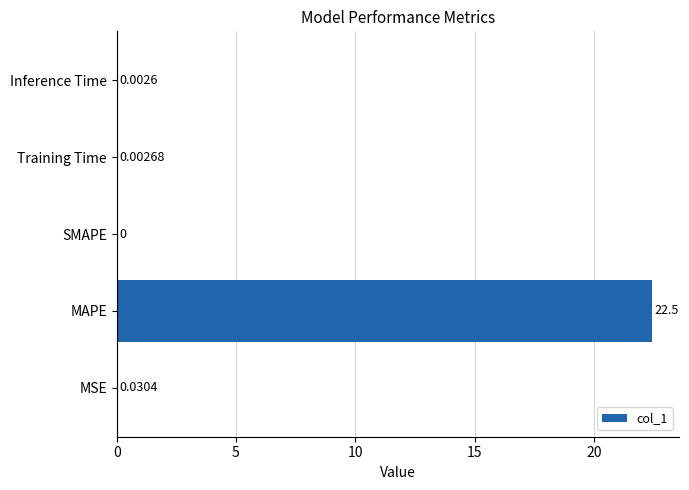

What is the change in value from MAPE to Training Time?

-22.5